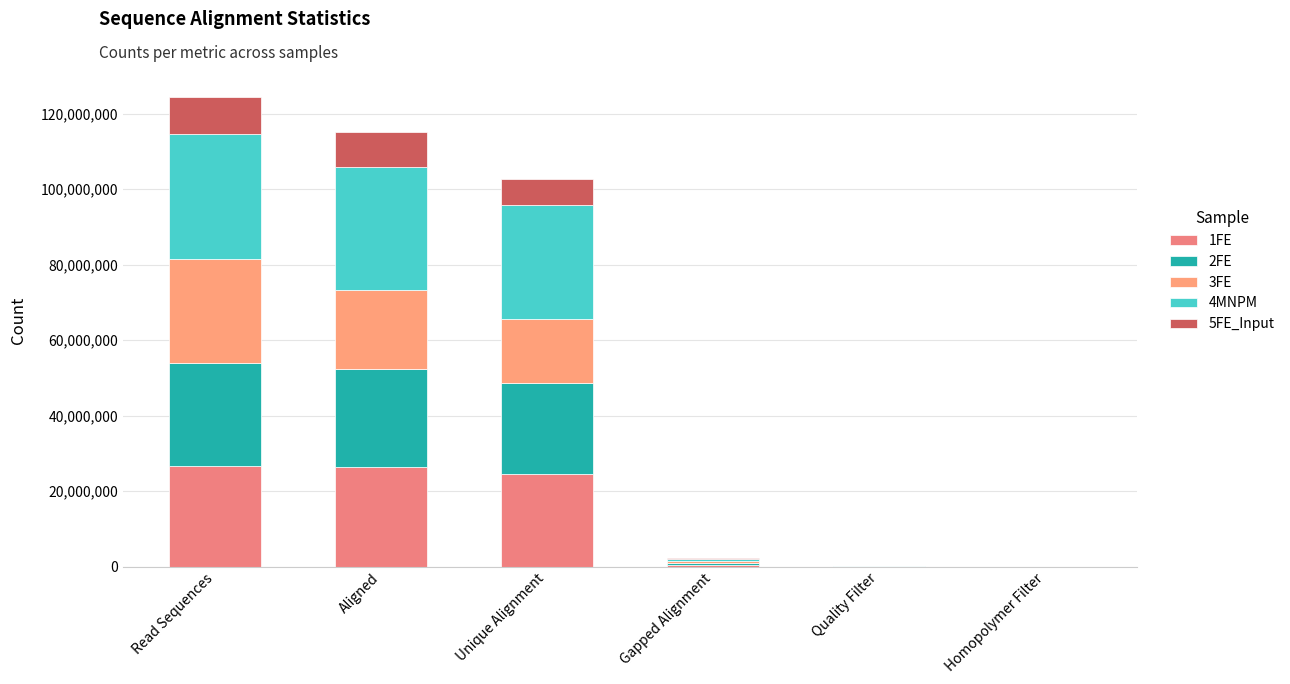

What is the label of the 4th bar from the left?

Gapped Alignment